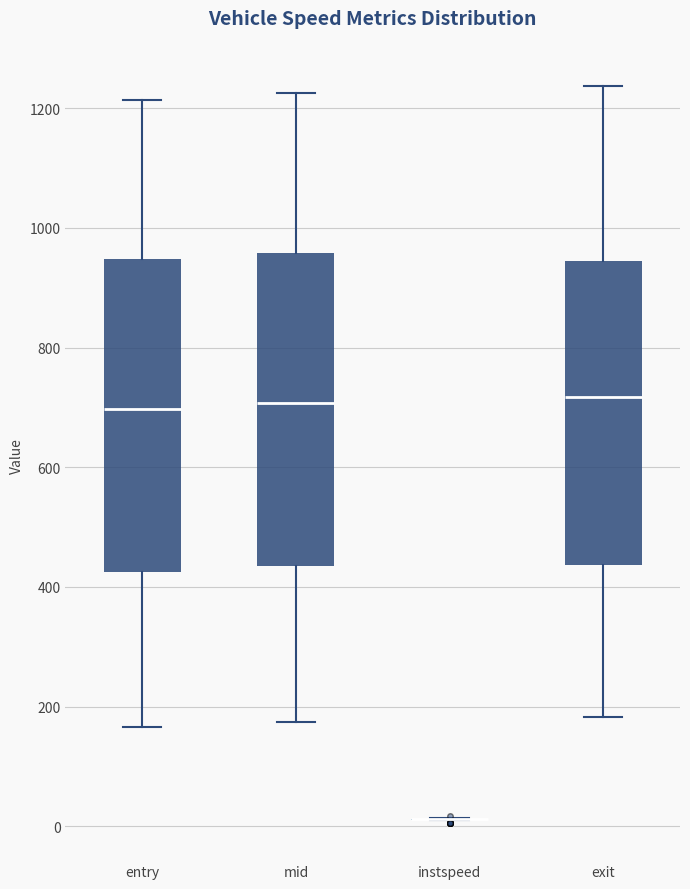

Reading left to right, read every box against the y-axis: the position of its median line, the range the box covers, and the ends of its whiskers. The values are not printed on the chart, so give them approximately, as read against the axis.

entry: median 700, box 420 to 940, whiskers 160 to 1220
mid: median 700, box 440 to 960, whiskers 180 to 1220
instspeed: box collapsed to a line at 20, whiskers 0 to 20
exit: median 720, box 440 to 940, whiskers 180 to 1240